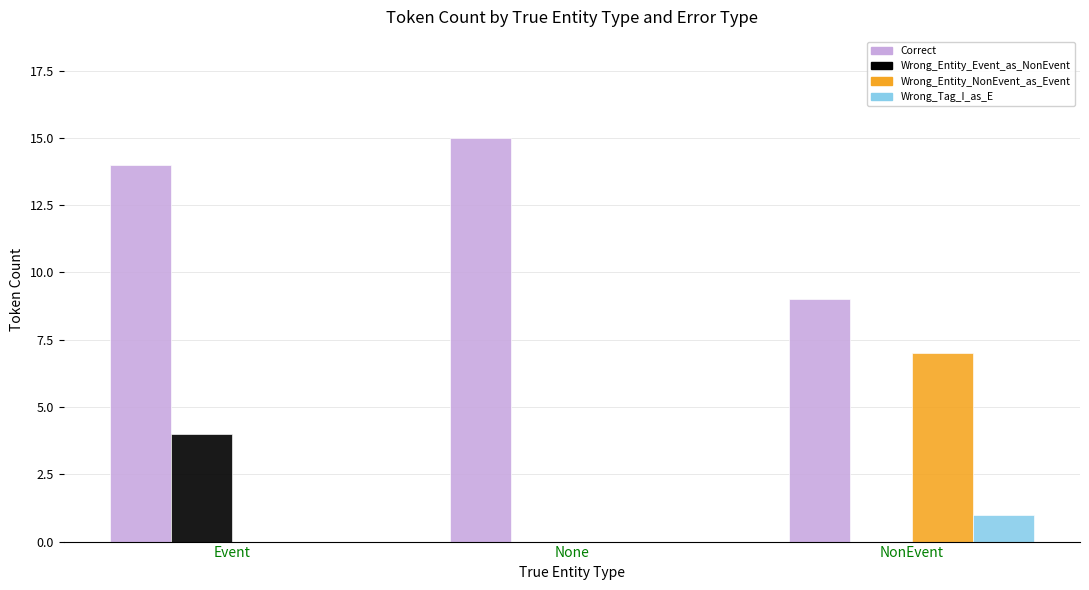

Read the Correct value at NonEvent.

9